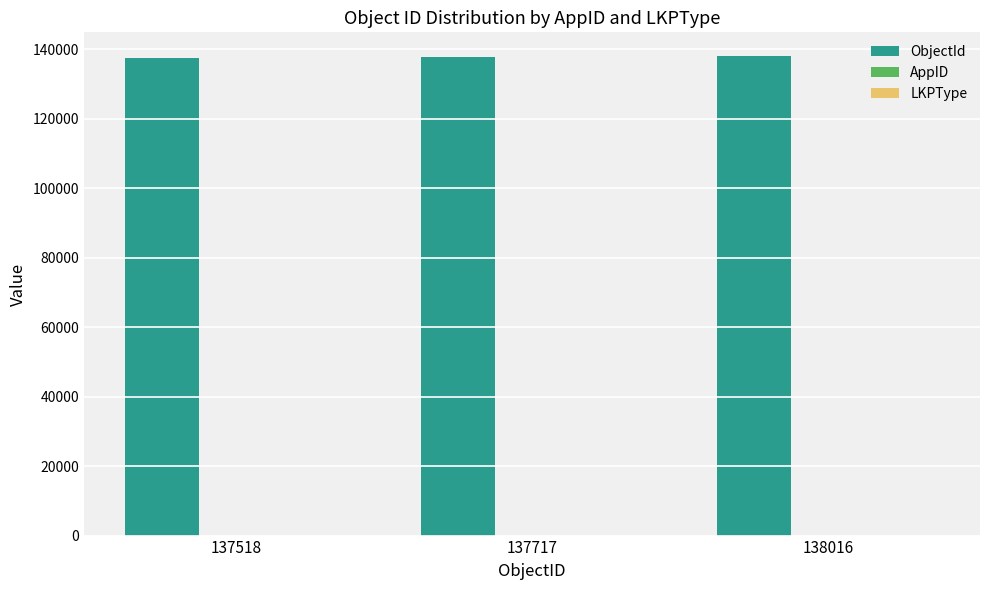

What is the sum of all ObjectId values?

413251